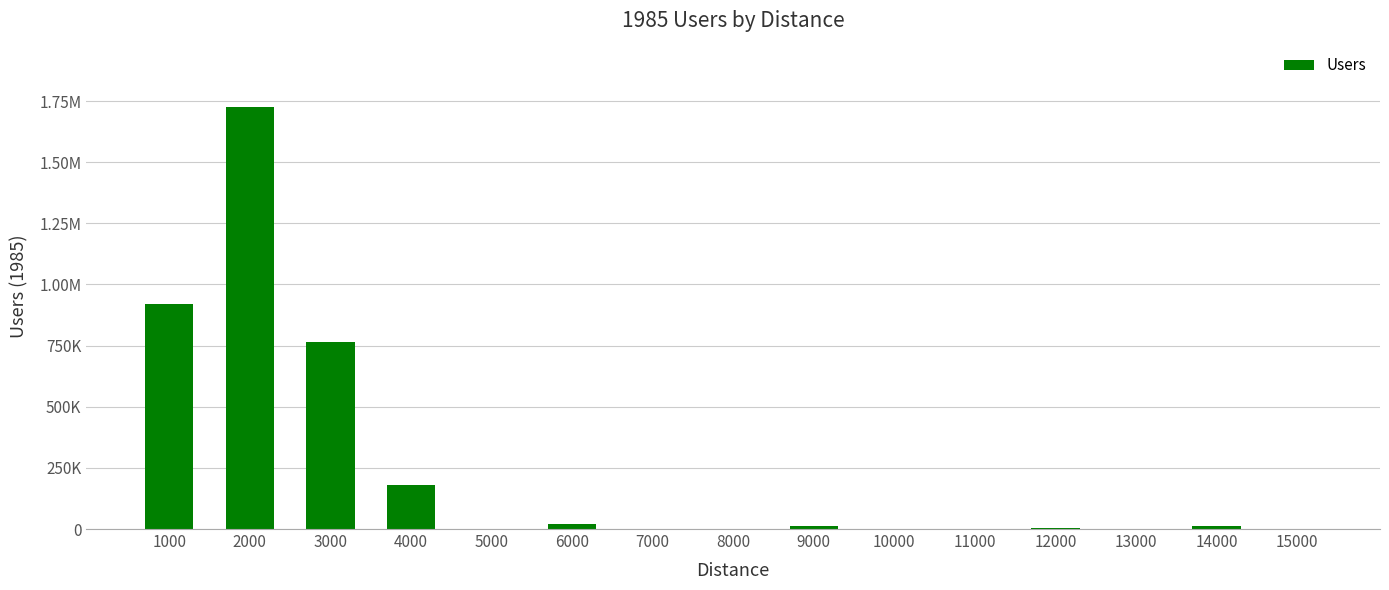

List the labels in order of value, largest first.

2000, 1000, 3000, 4000, 6000, 9000, 14000, 12000, 7000, 13000, 5000, 15000, 8000, 10000, 11000